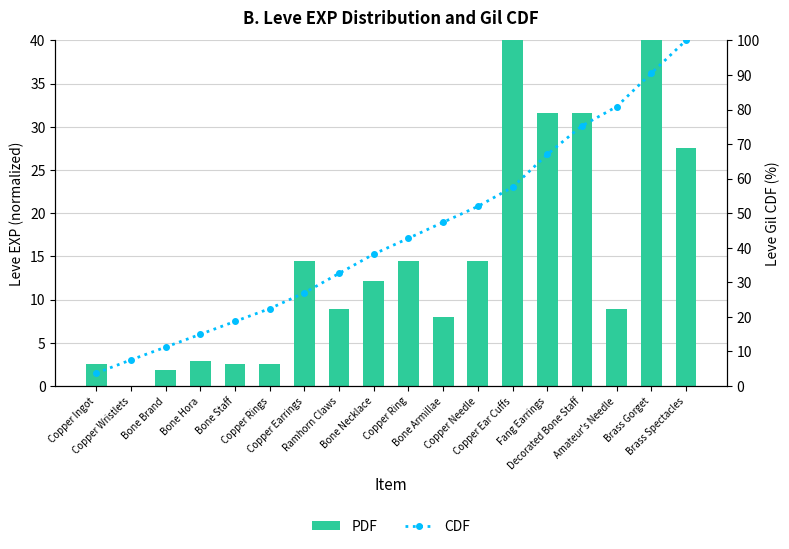

How many values in the CDF series are below 42?

9